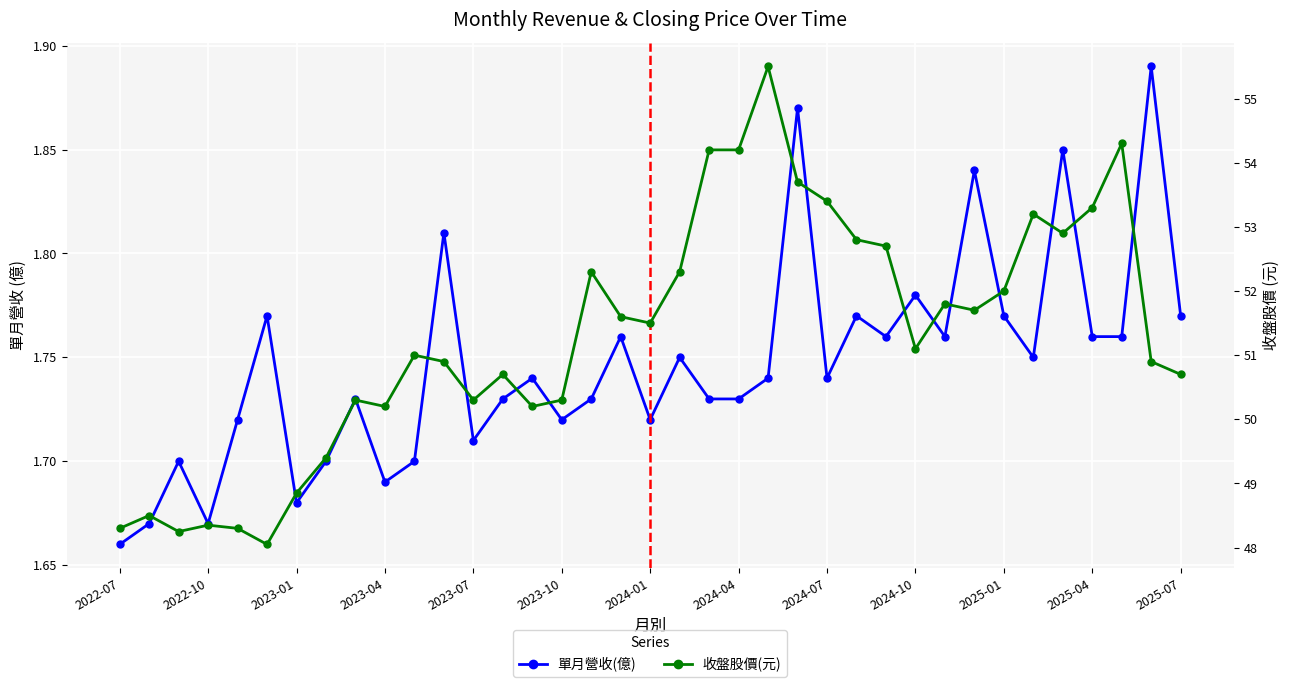

How many categories are shown in the chart?

37